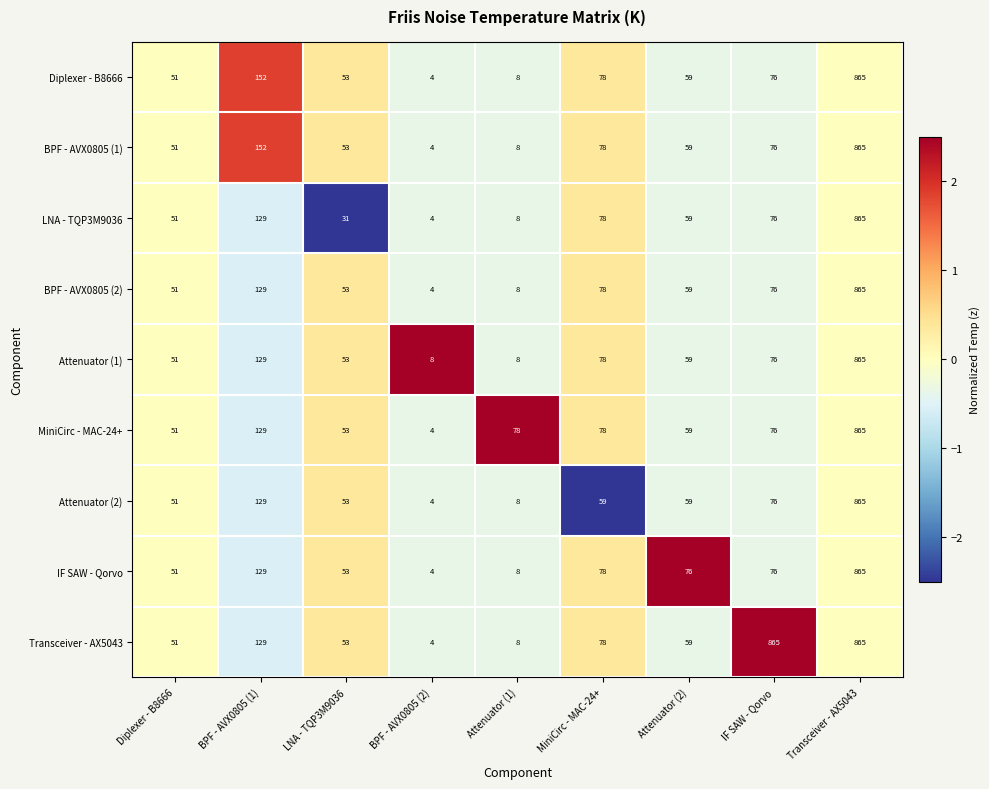

The value of IF SAW - Qorvo at BPF - AVX0805 (2) is 1. True or false?

False